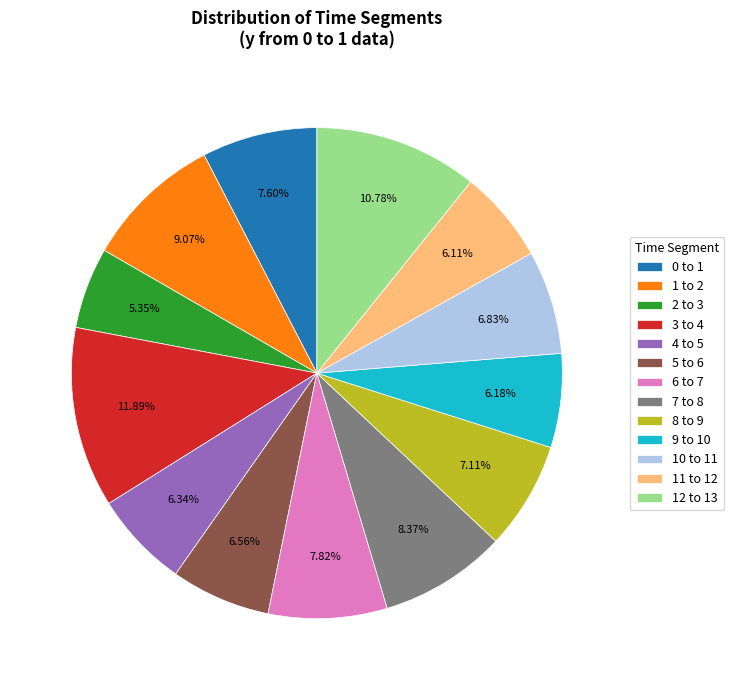

What is the smallest slice in the pie chart?

2 to 3